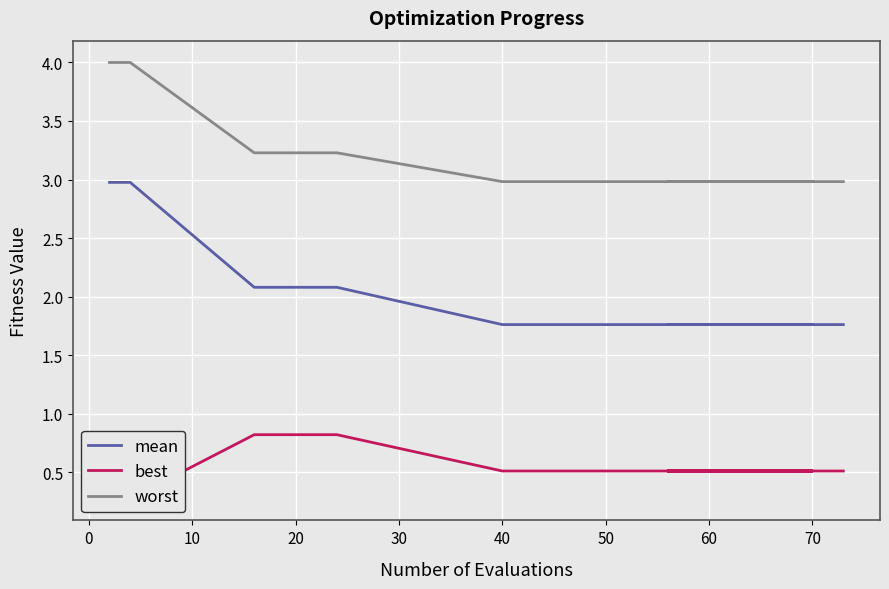

At 40, list the series in order from largest to smallest.

worst, mean, best